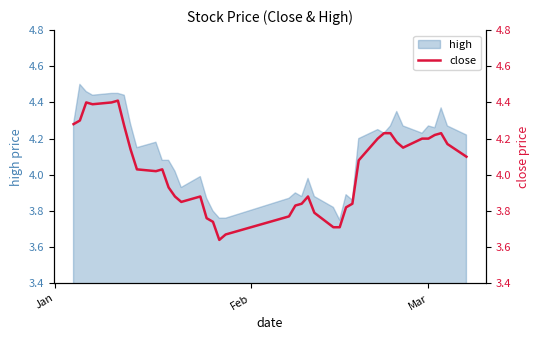

What is the difference between the maximum and minimum values?

0.8